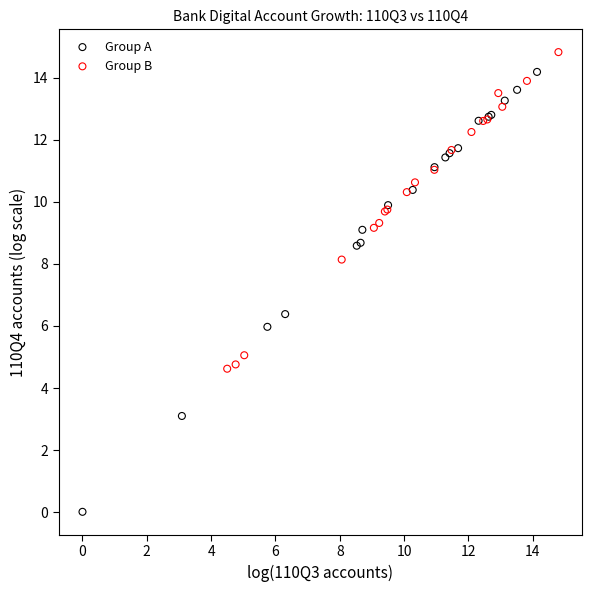

Which series contains the lowest Y value?

Group A